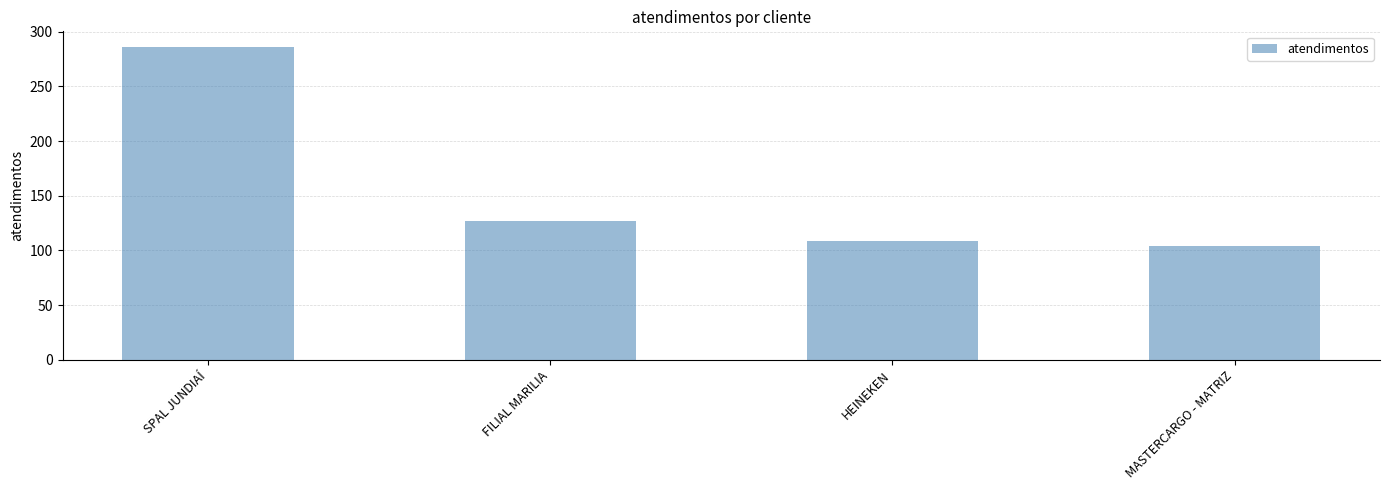

What is the greatest value displayed?

286